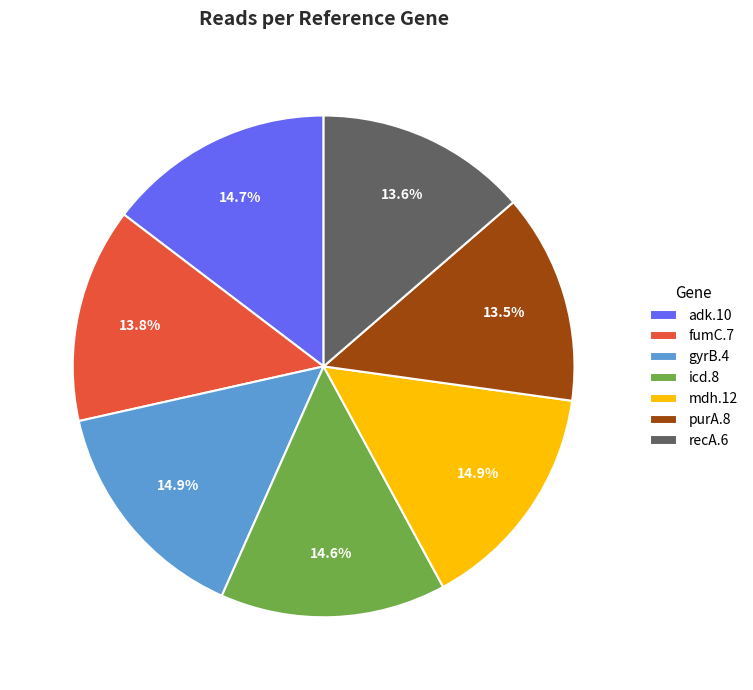

Is there any slice that represents more than half of the pie?

No